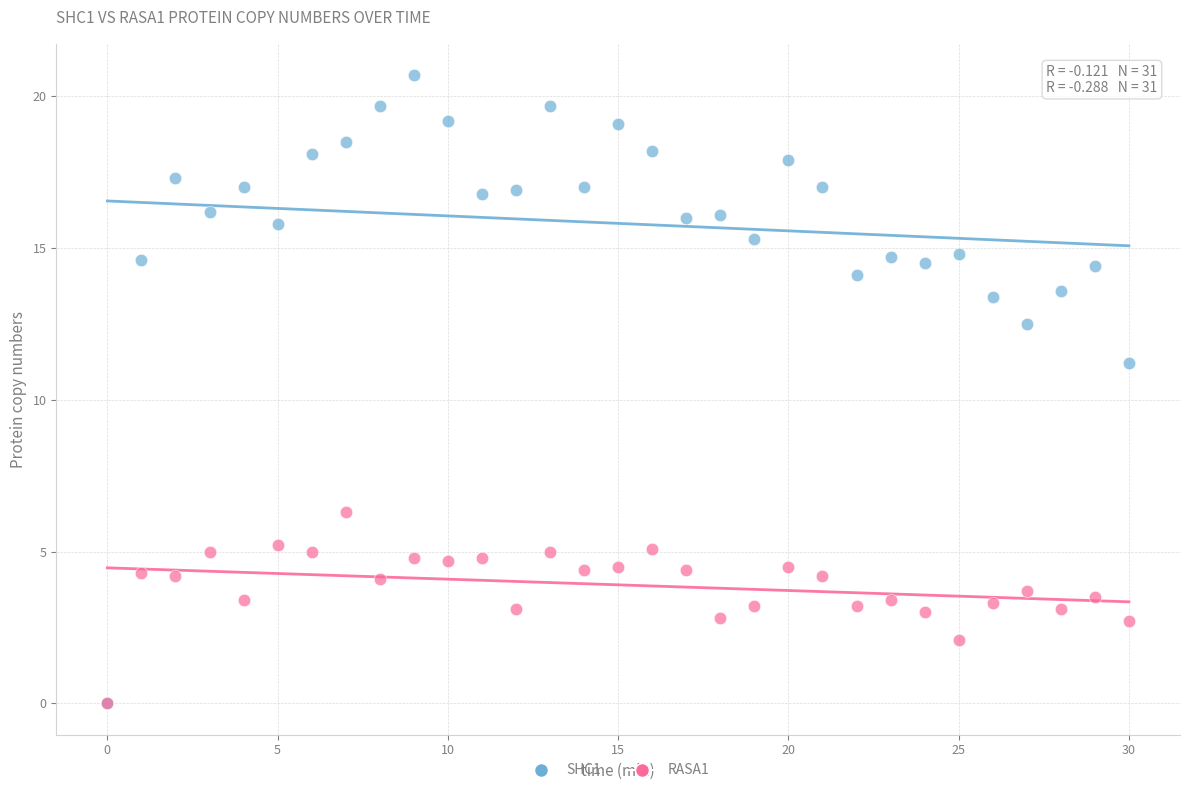

Across all series, what Y value is closest to 10?

11.2